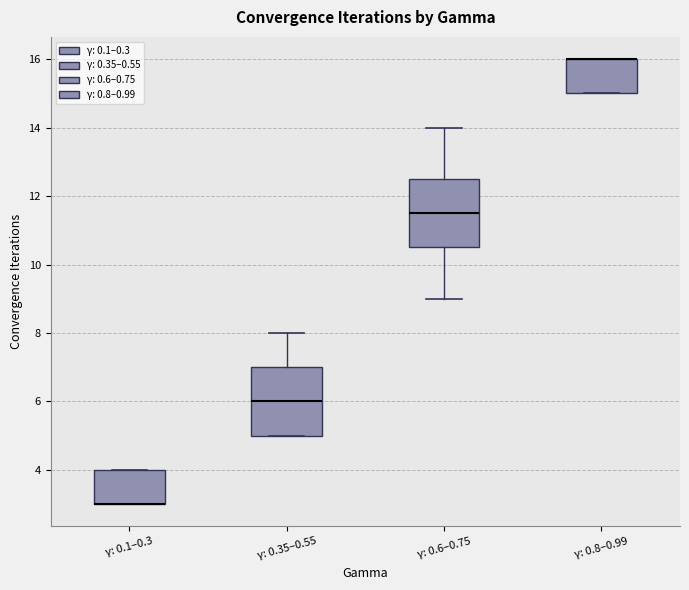

Reading left to right, read every box against the y-axis: the position of its median line, the range the box covers, and the ends of its whiskers. The values are not printed on the chart, so give them approximately, as read against the axis.

γ: 0.1–0.3: median 3.0 (drawn on the box's lower edge), box 3.0 to 4.0, whiskers 3.0 to 4.0
γ: 0.35–0.55: median 6.0, box 5.0 to 7.0, whiskers 5.0 to 8.0
γ: 0.6–0.75: median 11.6, box 10.6 to 12.6, whiskers 9.0 to 14.0
γ: 0.8–0.99: median 16.0 (drawn on the box's upper edge), box 15.0 to 16.0, whiskers 15.0 to 16.0